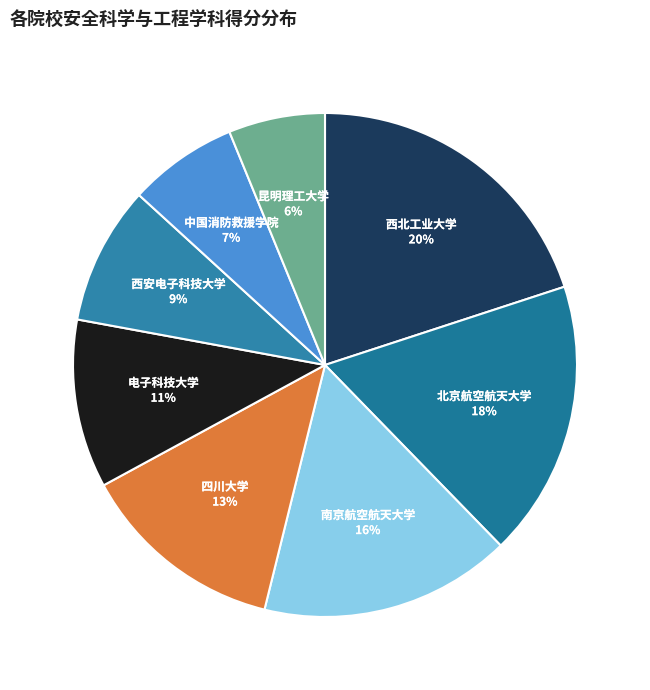

To the nearest percent, what is the difference between the largest and smallest slice percentages?

14%